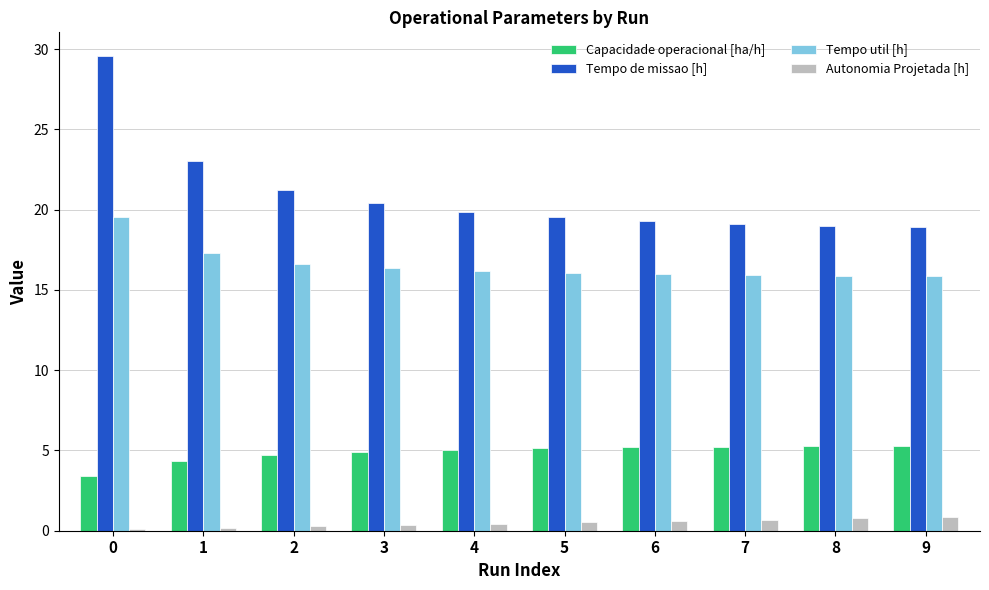

What is the spread (max minus min) of values at 8?

18.2